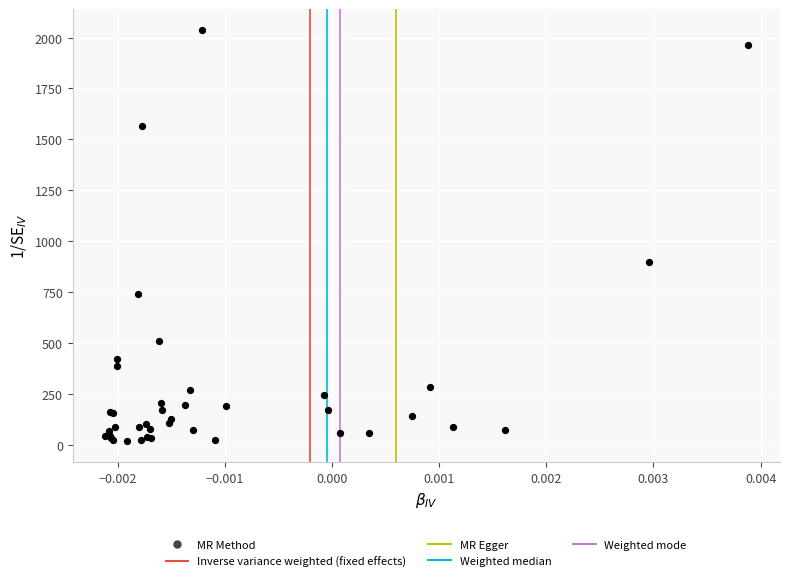

What Y value in the scatter plot is closest to 1027?

896.7